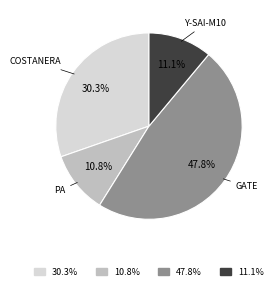

Is there a majority slice in this chart?

No